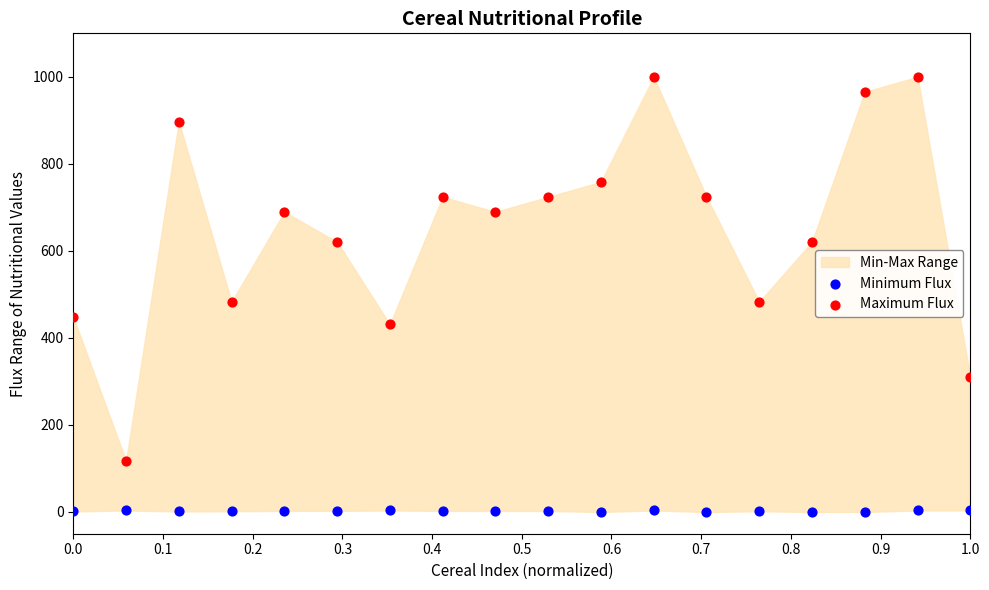

Which series has the widest spread of Y values?

Maximum Flux